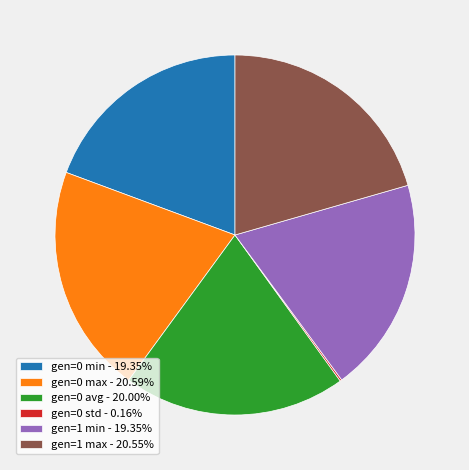

Combined, do gen=1 min - 19.35% and gen=1 max - 20.55% account for over 50%?

No